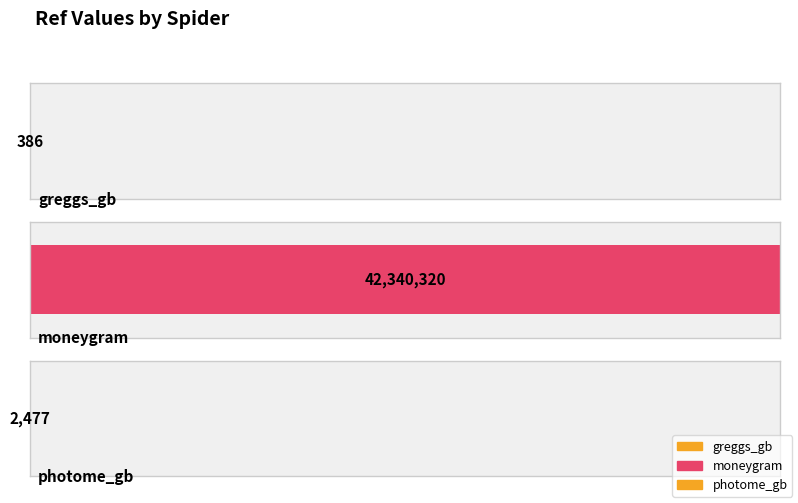

What is the average value?

14114394